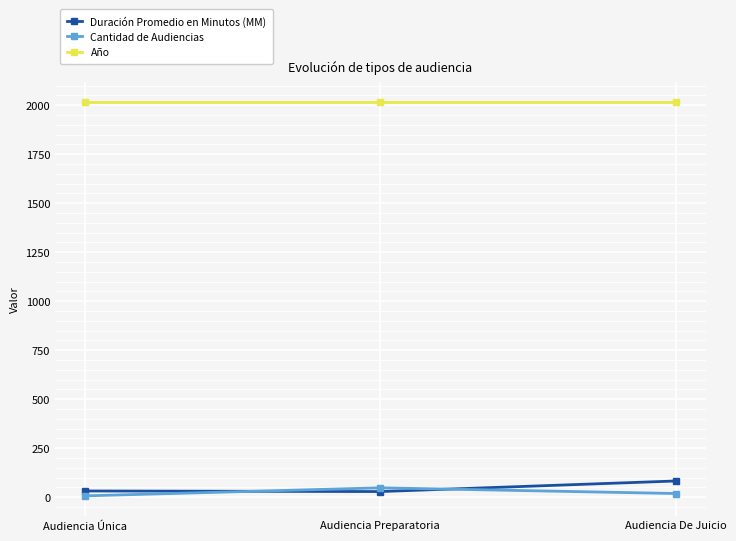

True or false: Año has a value of 3615 at Audiencia Única.

False